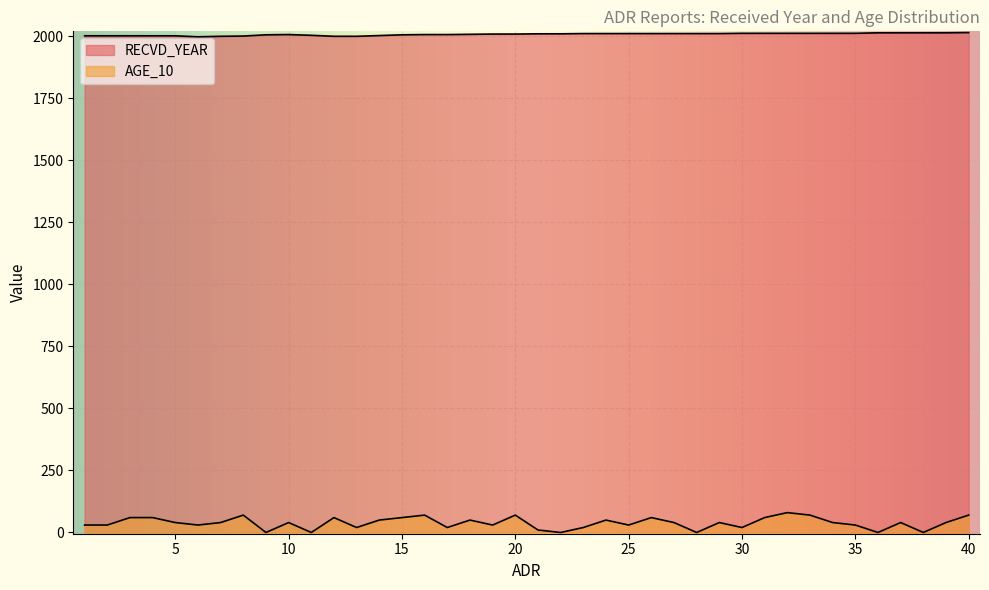

Read the RECVD_YEAR value at 3, to the nearest 5.

2000